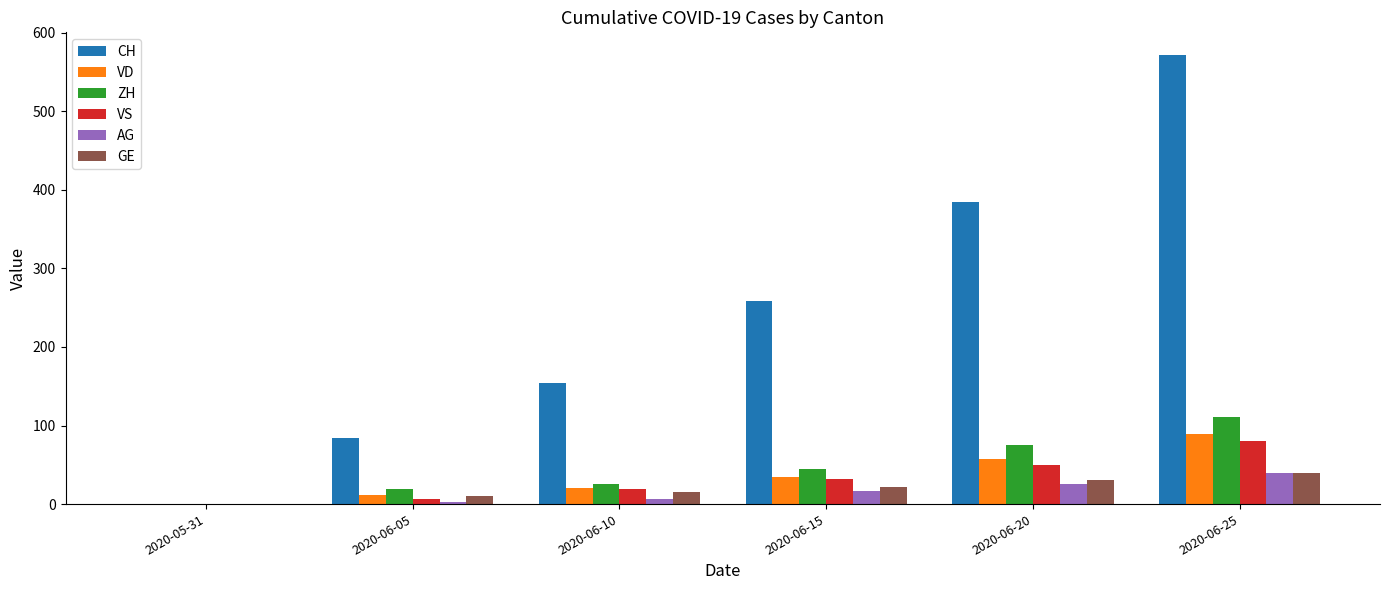

Reading right to left, transcribe all the data shown in this chart.

CH: 572	385	258	154	84	0
VD: 89	58	35	20	11	0
ZH: 111	75	45	26	19	0
VS: 80	50	32	19	6	0
AG: 40	26	17	7	3	0
GE: 40	31	22	16	10	0